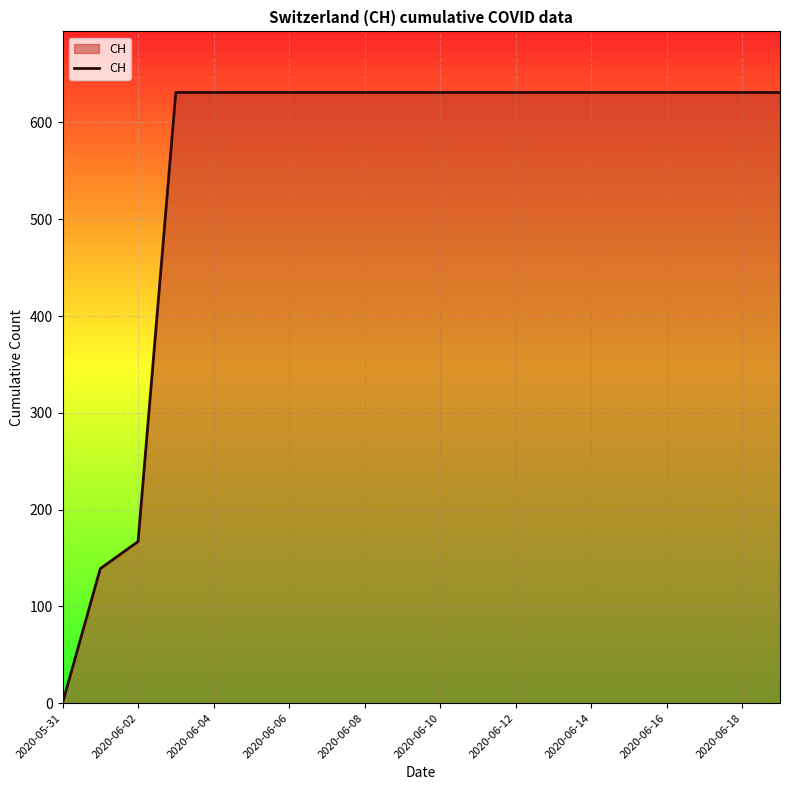

What is the difference between the maximum and minimum values?

631